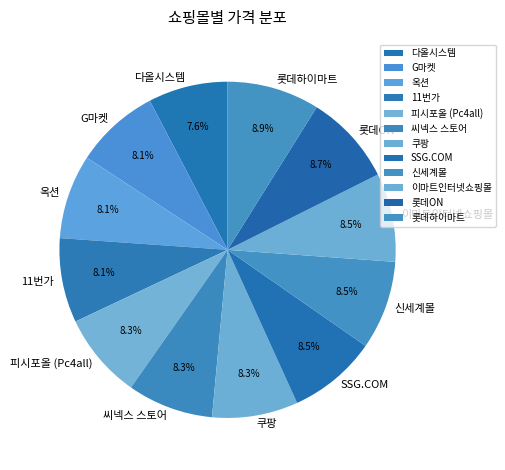

Between 롯데하이마트 and 옥션, which is larger?

롯데하이마트